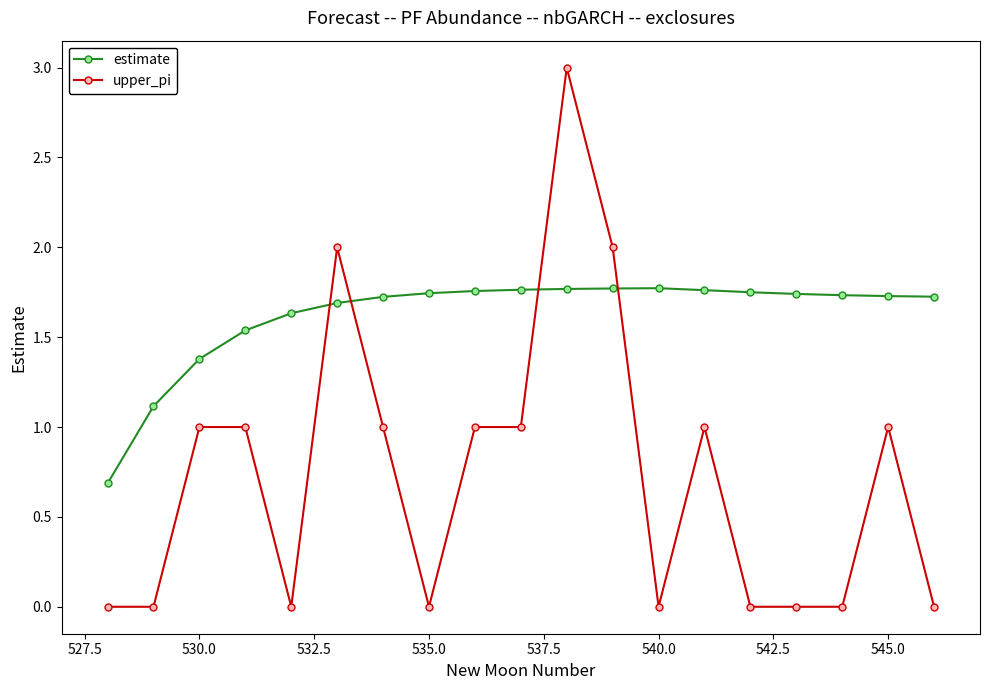

How many intersections are there between estimate and upper_pi?

4